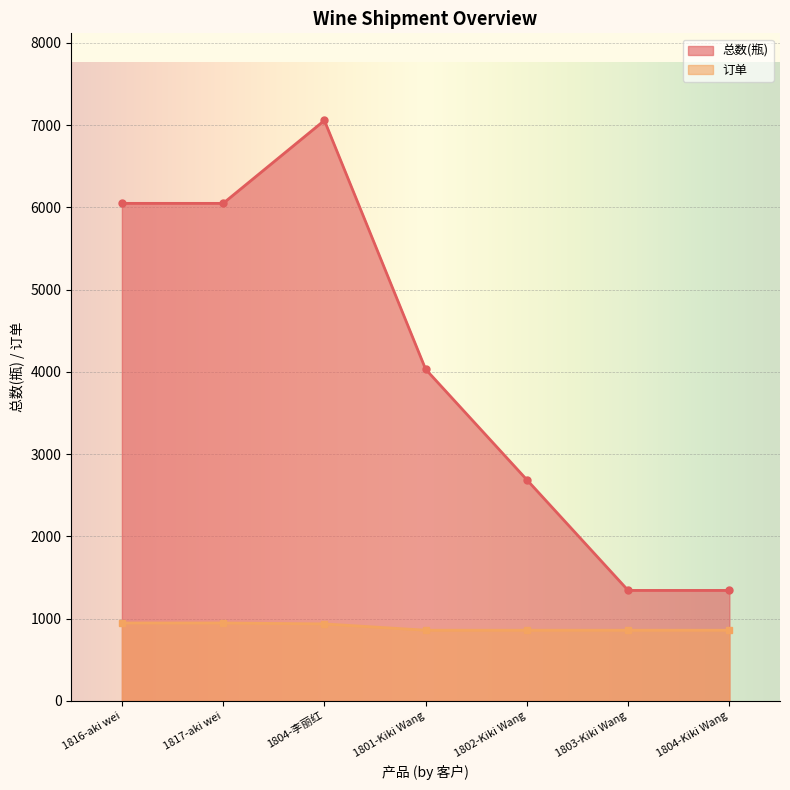

Which has a higher value, 1816-aki wei or 1801-Kiki Wang?

1816-aki wei